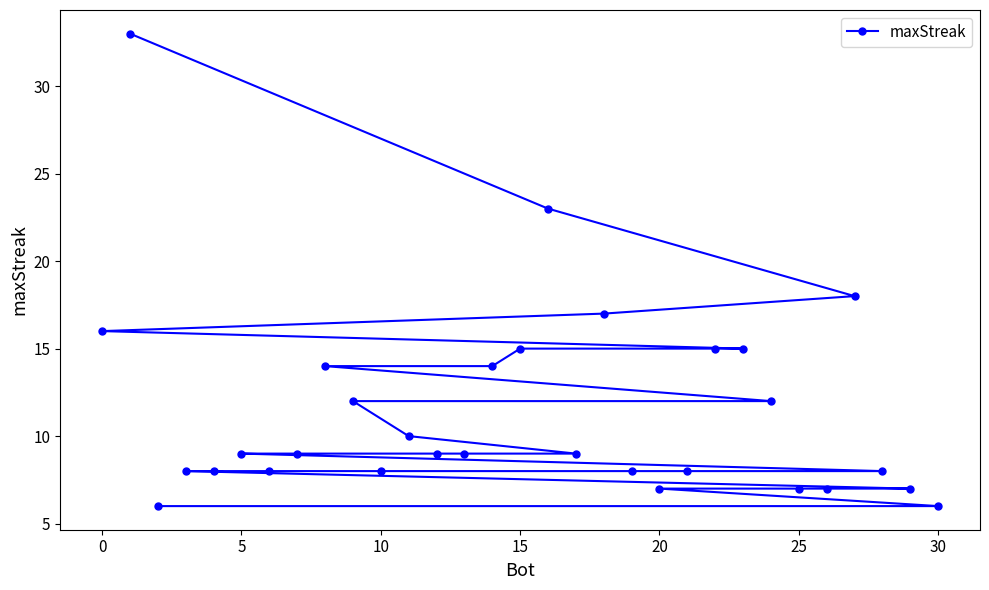

What is the sum of all values?

355